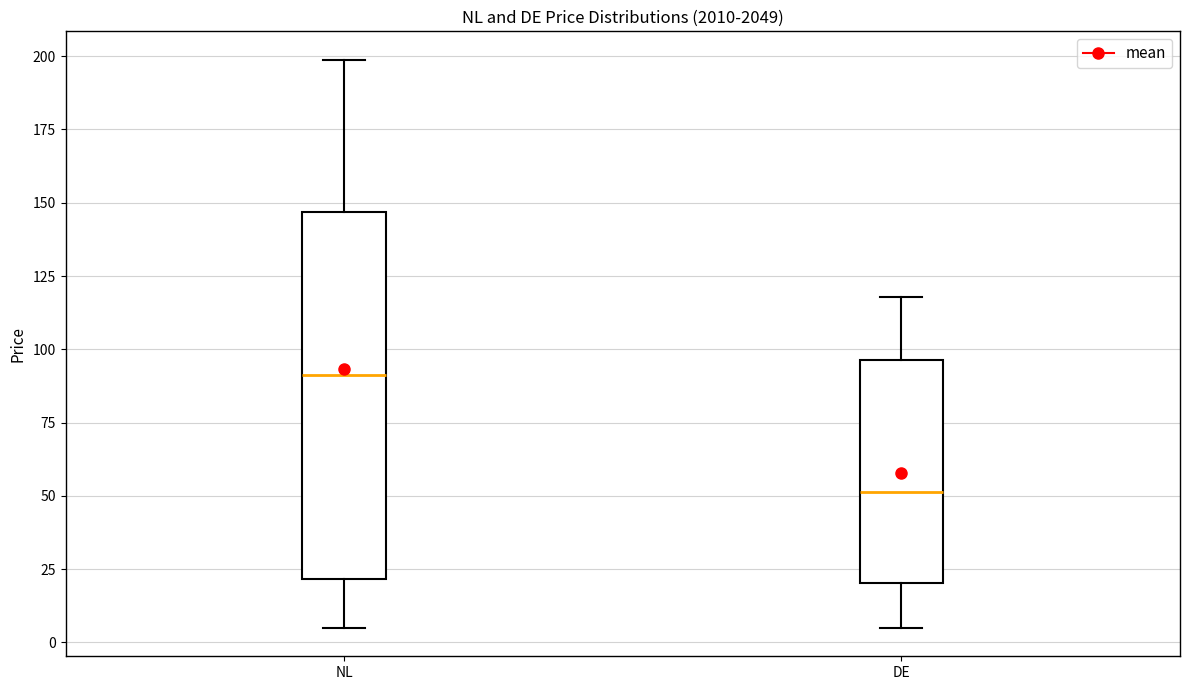

Which box is the tallest, from its lower edge to its upper edge?

NL